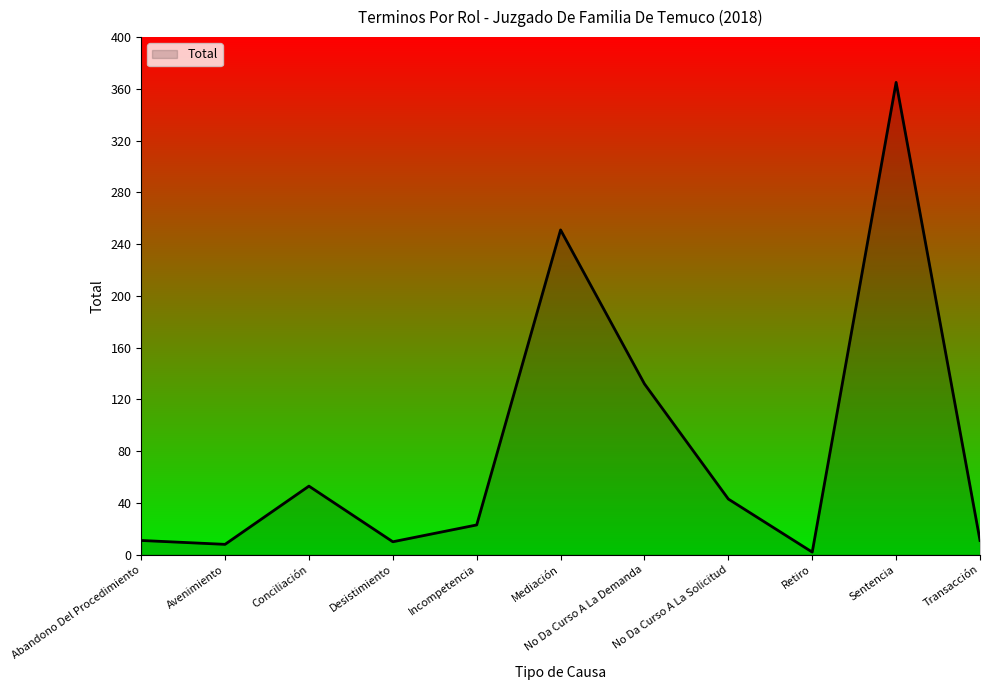

What is the difference between the second highest and minimum values?

249